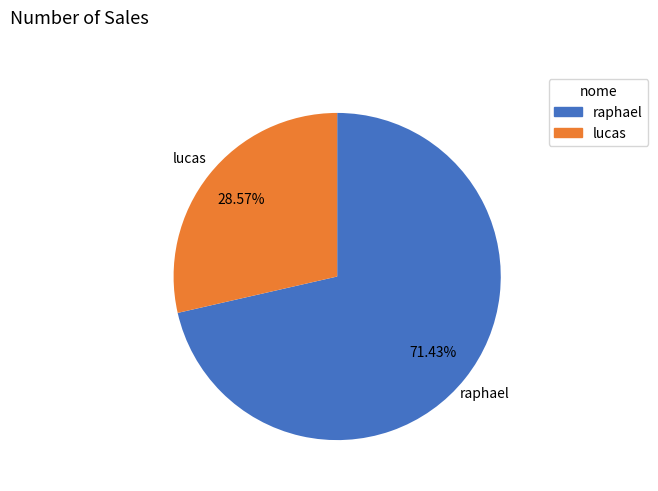

To the nearest percent, what portion does lucas represent?

29%